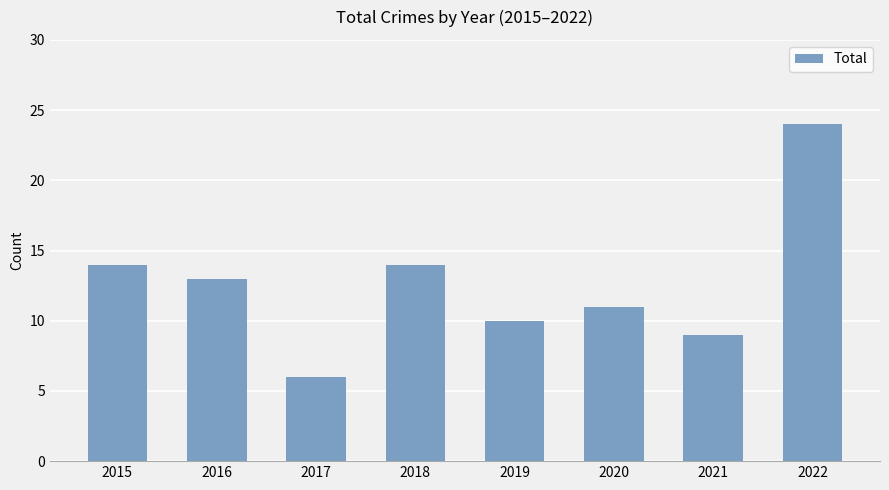

What is the value of the 2nd bar from the left?

13